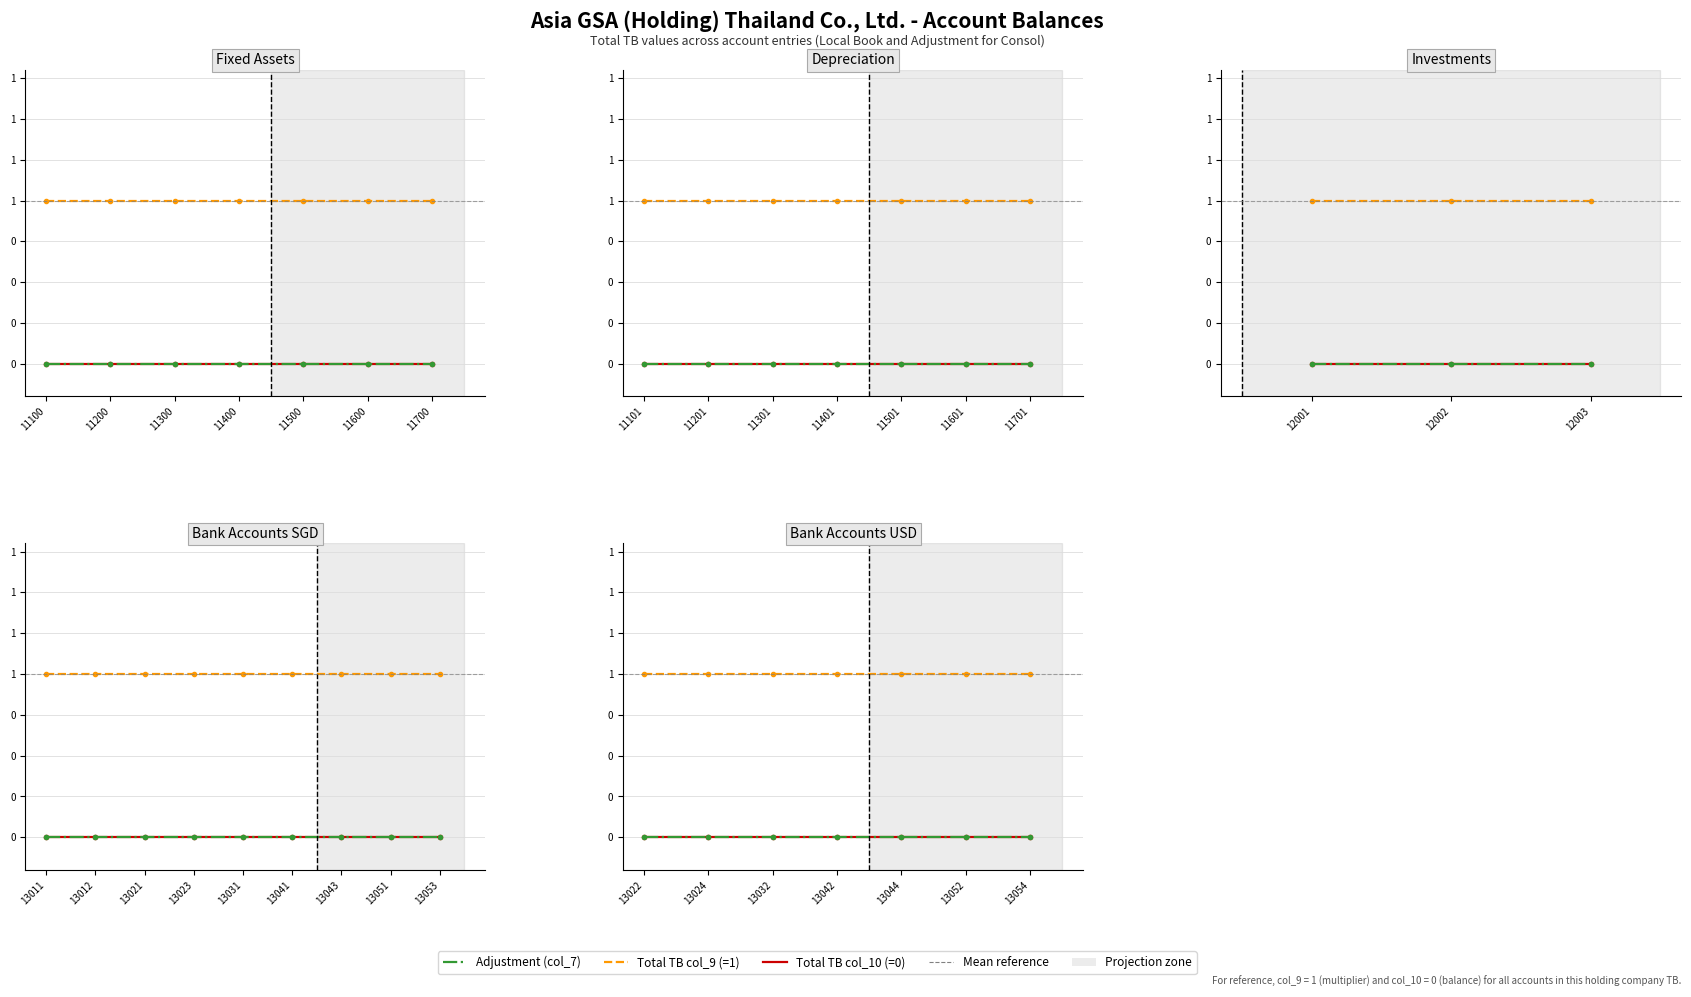

Which category has the lowest value in the Total TB (col_9) series?

13022